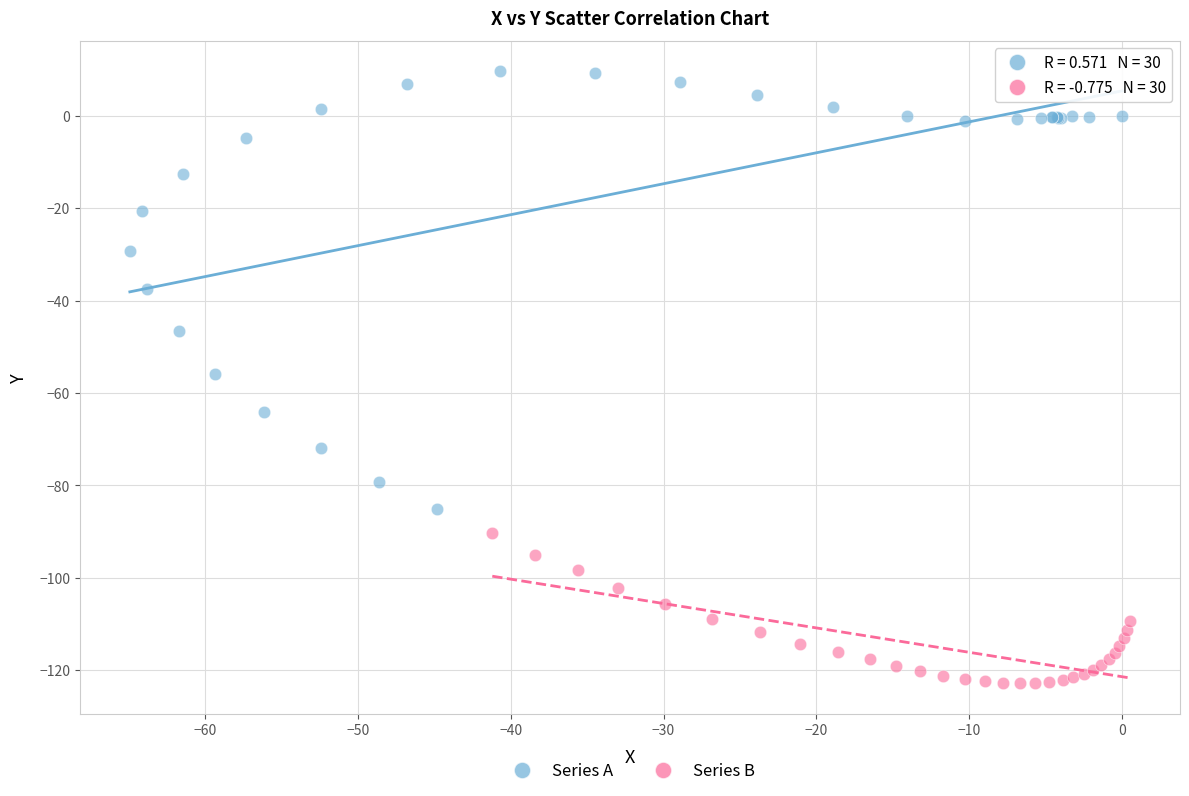

Which series contains the highest Y value?

Series A